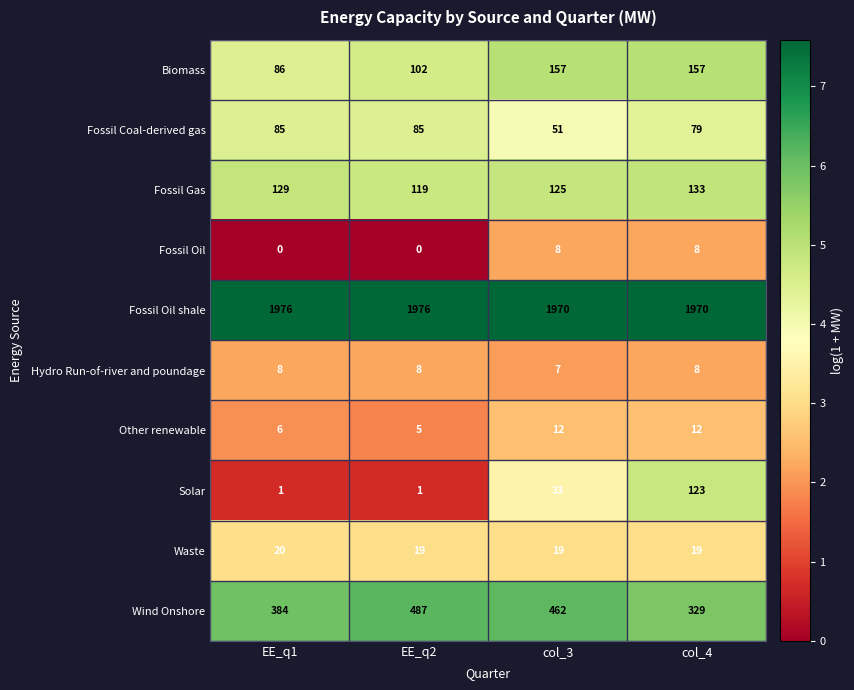

The value of Wind Onshore at EE_q1 is 245. True or false?

False